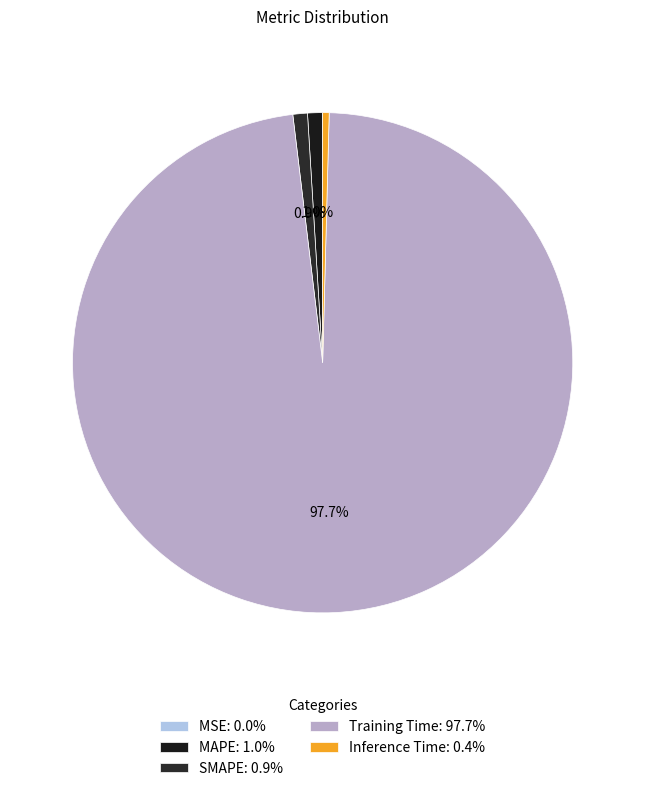

Rank the categories by value from lowest to highest.

MSE, Inference Time, SMAPE, MAPE, Training Time